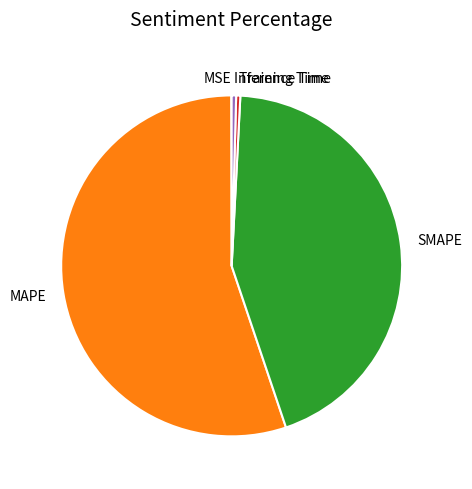

What is the ratio of the value at SMAPE to the value at MAPE?

0.8